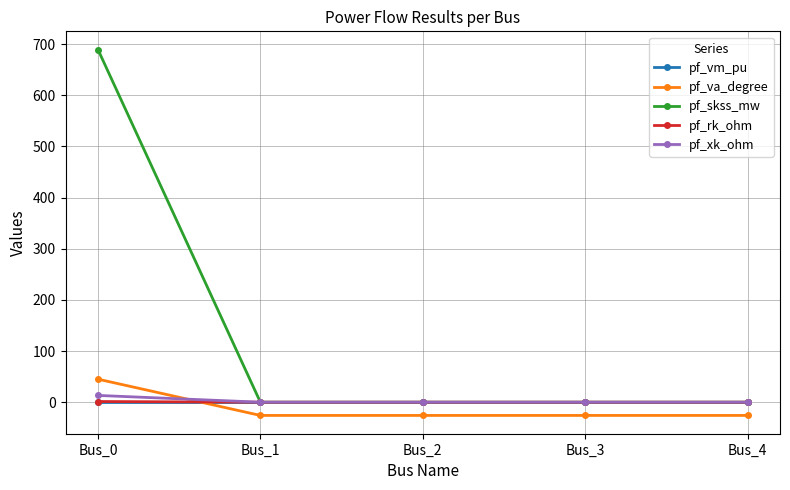

Is the value of pf_rk_ohm at Bus_0 greater than the value of pf_va_degree at Bus_3?

Yes